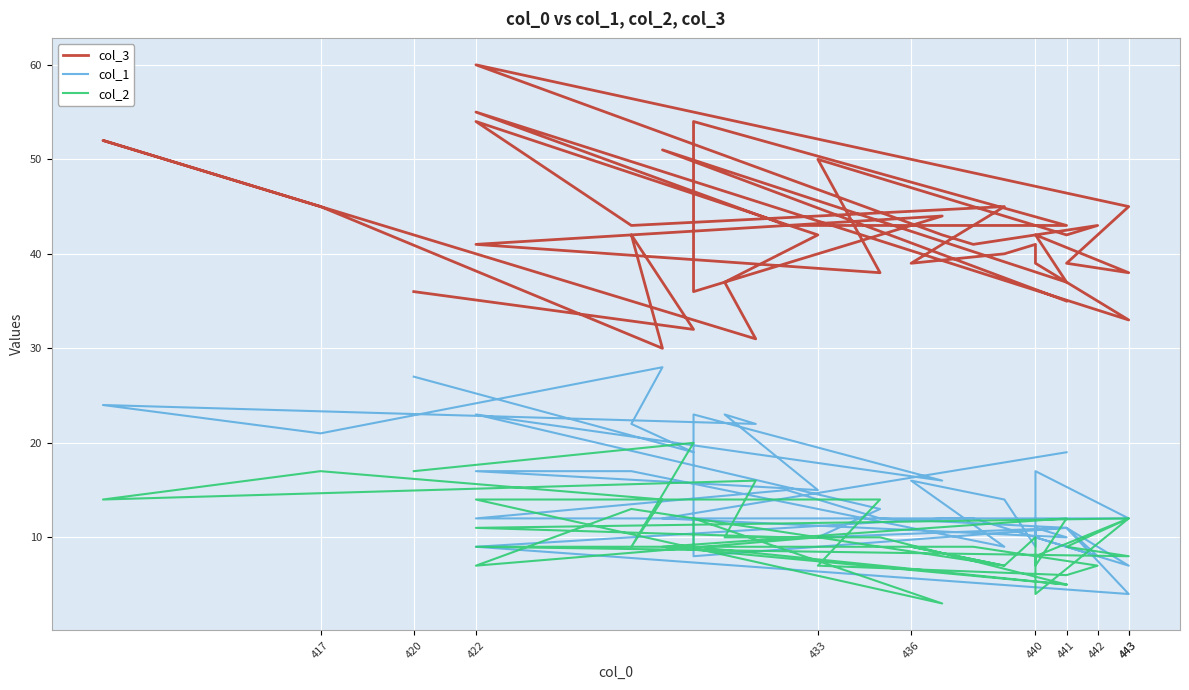

How many data points does each series have?

40